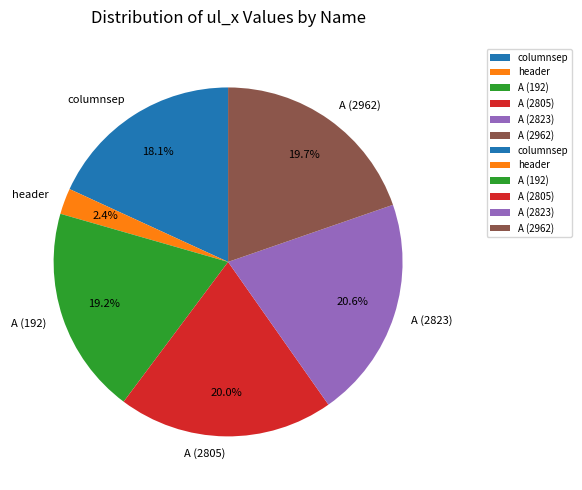

Approximately how many times larger is the value at columnsep compared to A (2962)?

0.9